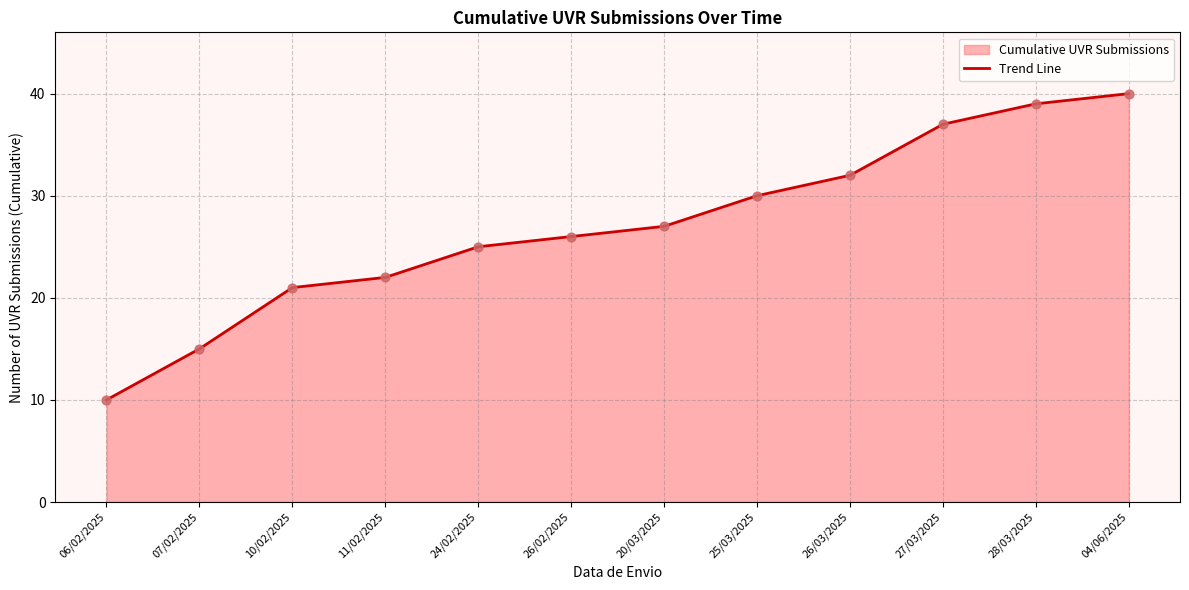

Between 28/03/2025 and 24/02/2025, which is larger?

28/03/2025